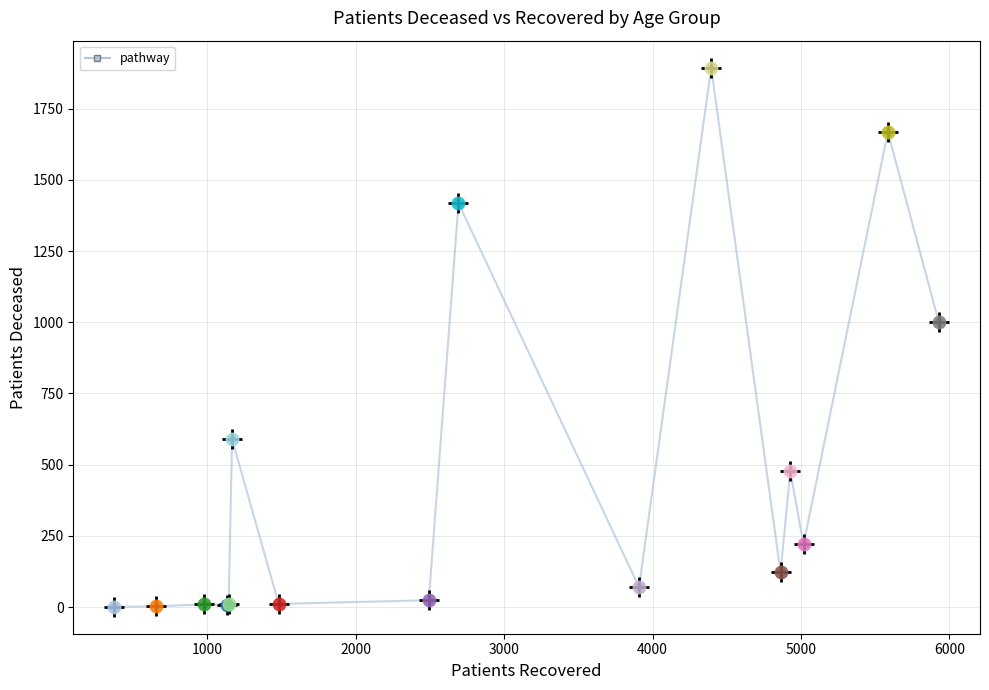

What is the average value?

470